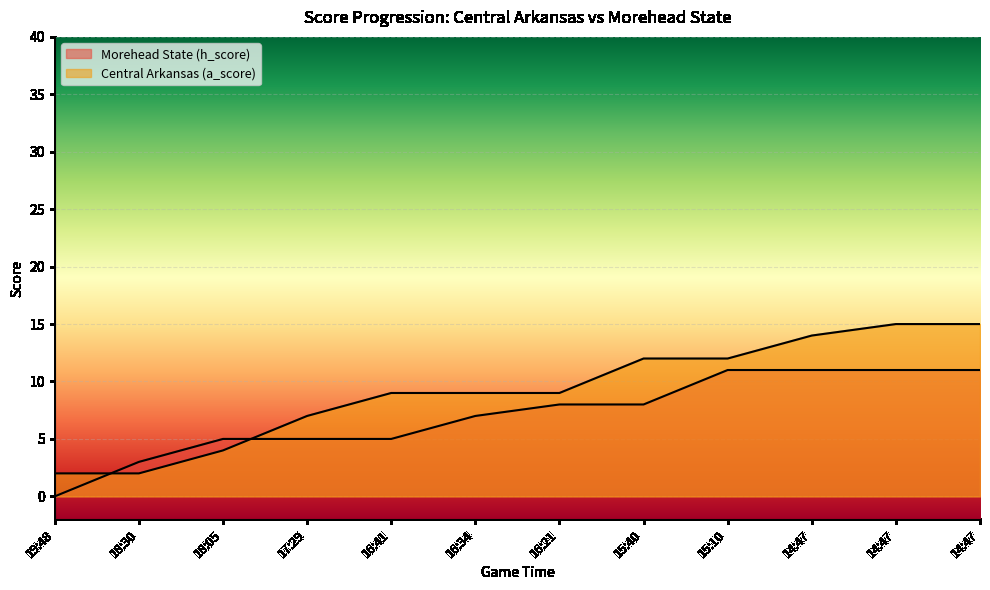

True or false: Morehead State (h_score) has more than 2 points higher than both neighbors.

False